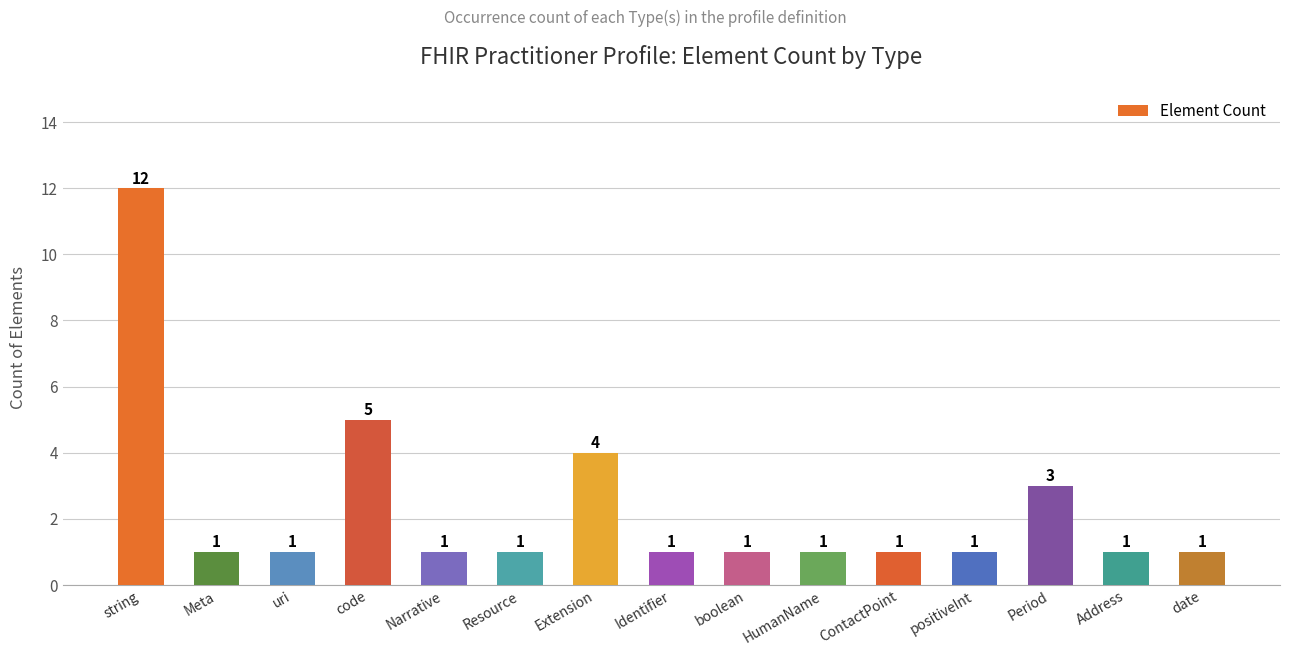

Reading left to right, extract all data points from this chart.

string=12	Meta=1	uri=1	code=5	Narrative=1	Resource=1	Extension=4	Identifier=1	boolean=1	HumanName=1	ContactPoint=1	positiveInt=1	Period=3	Address=1	date=1